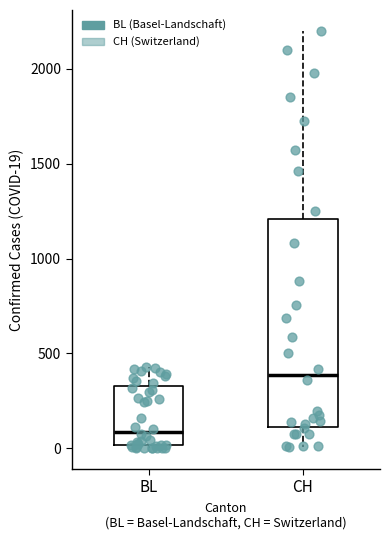

Reading left to right, read every box against the y-axis: the position of its median line, the range the box covers, and the ends of its whiskers. The values are not printed on the chart, so give them approximately, as read against the axis.

BL: median 100, box 0 to 350, whiskers 0 to 450
CH: median 400, box 100 to 1200, whiskers 0 to 2200